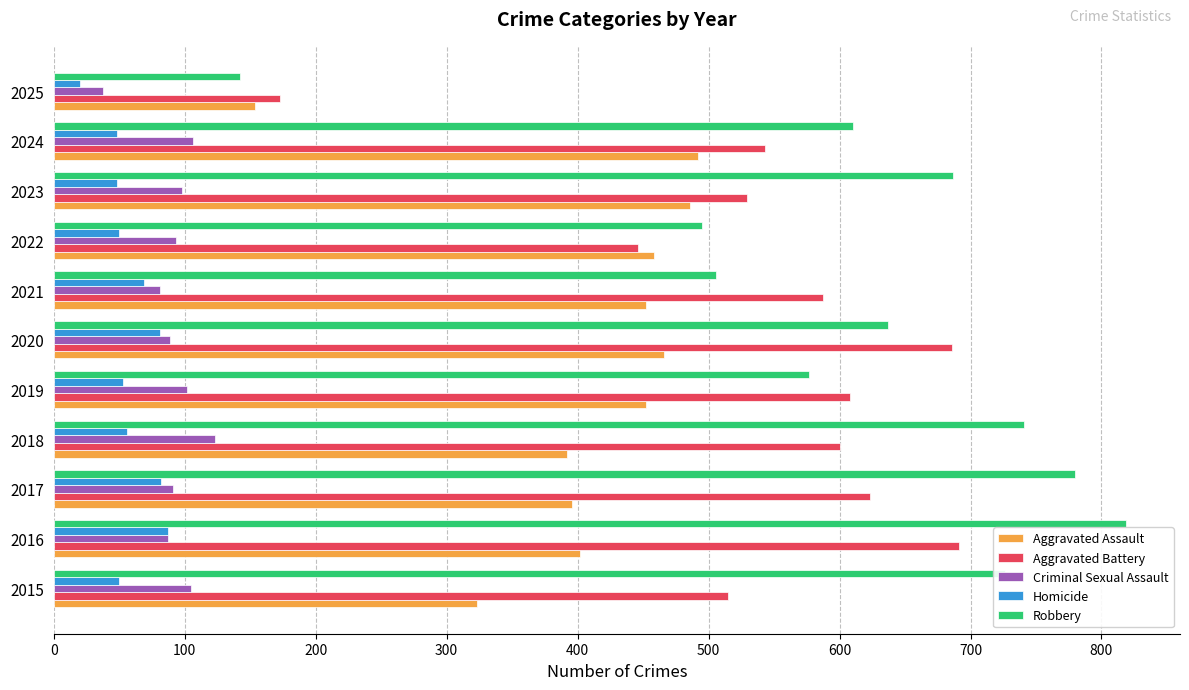

Between 2021 and 2022, which series saw the biggest shift?

Aggravated Battery